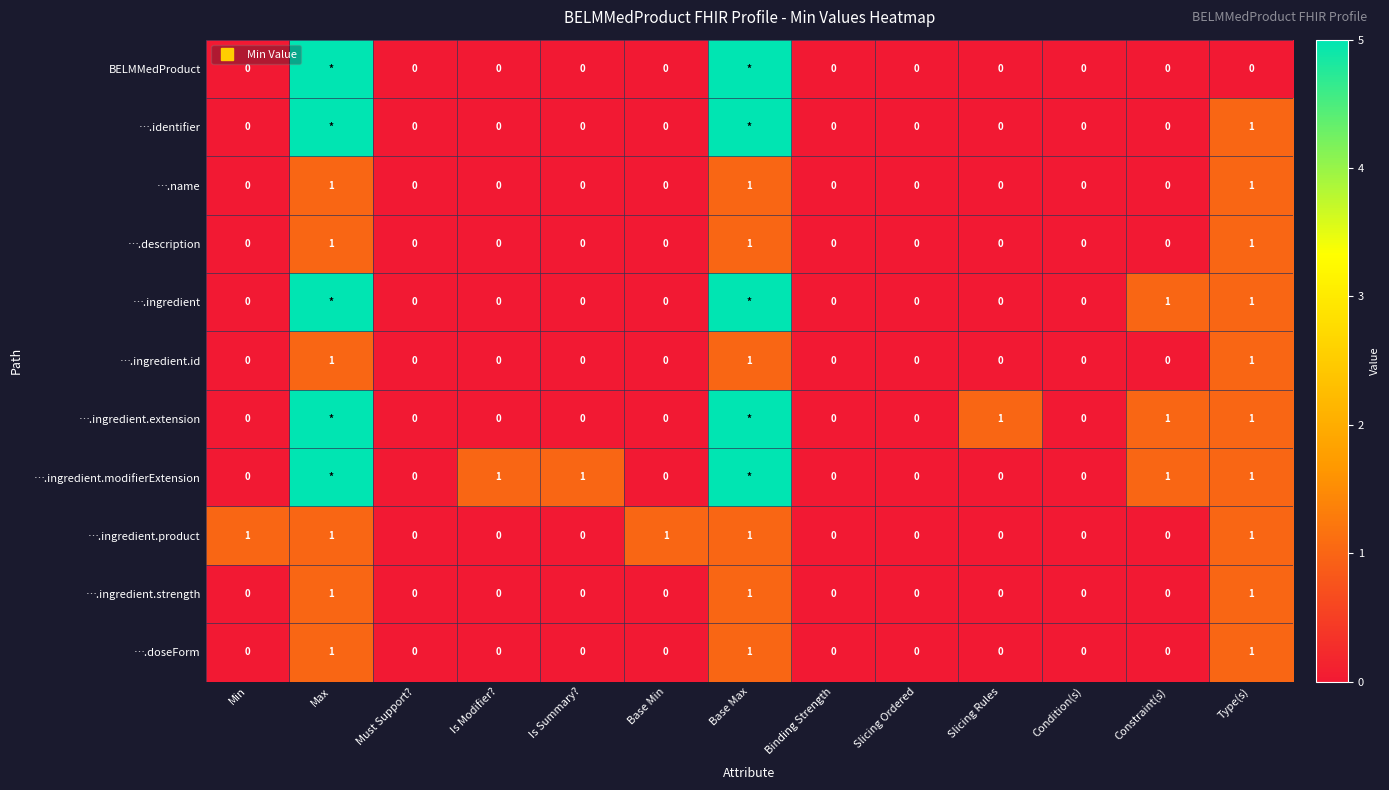

What is the difference between the maximum and second lowest values in the ….doseForm series?

1